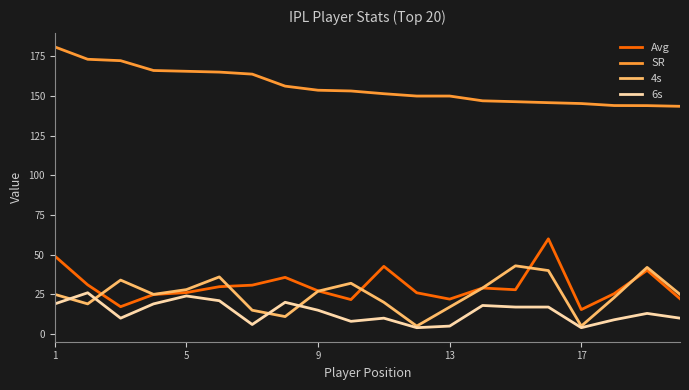

Rank the series by their maximum value, from lowest to highest.

6s, 4s, Avg, SR